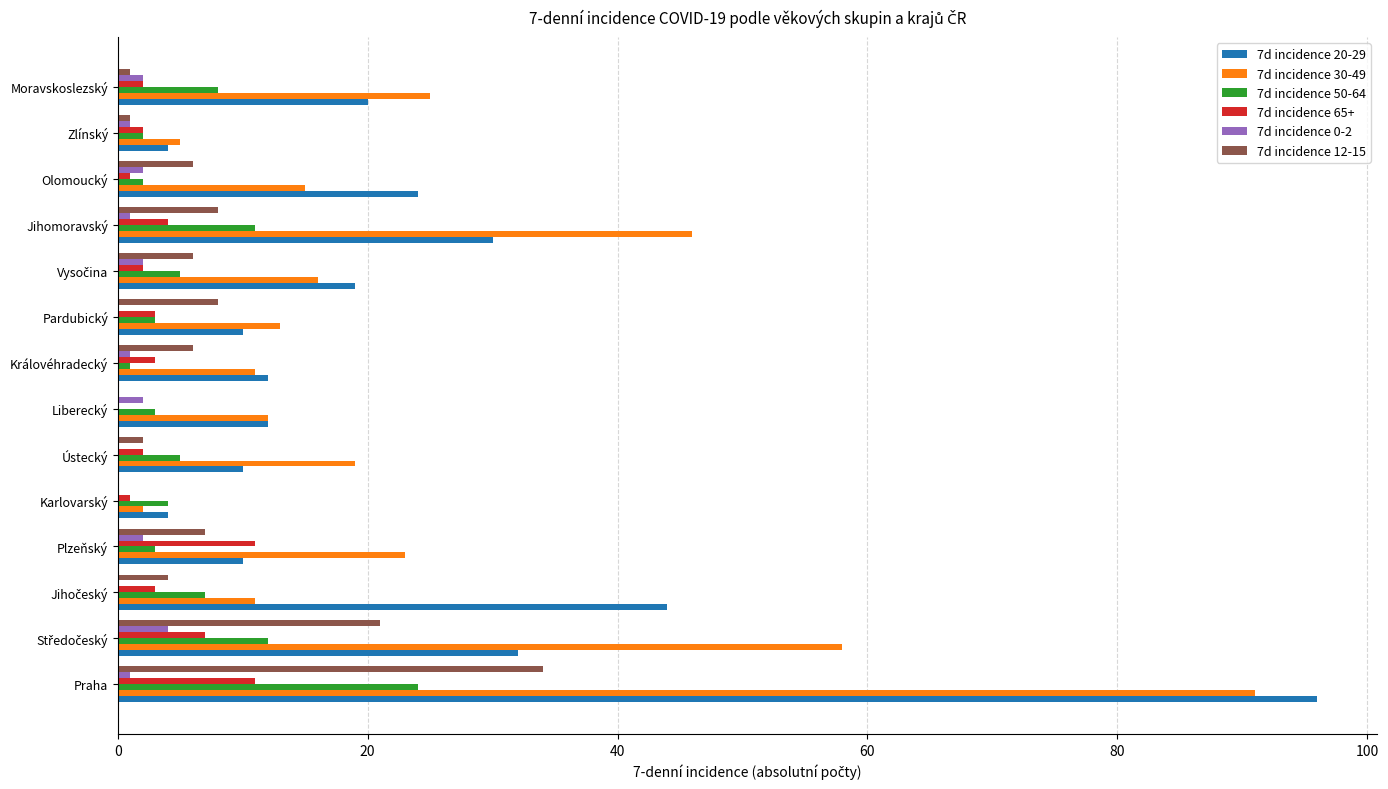

Which label corresponds to the largest value in the chart?

Praha